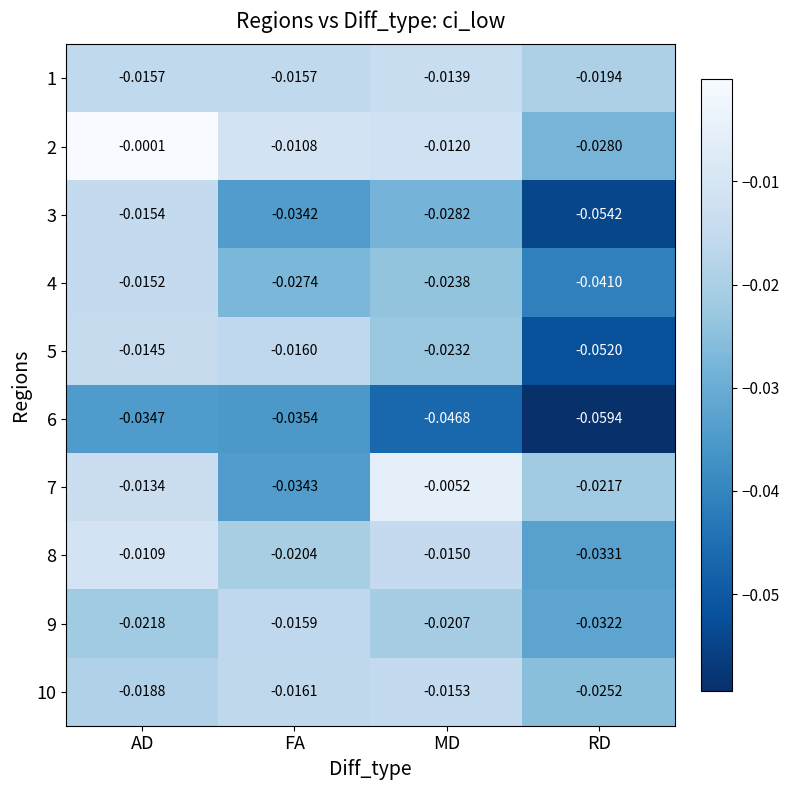

Rank the categories by 2 value from lowest to highest.

RD, MD, FA, AD